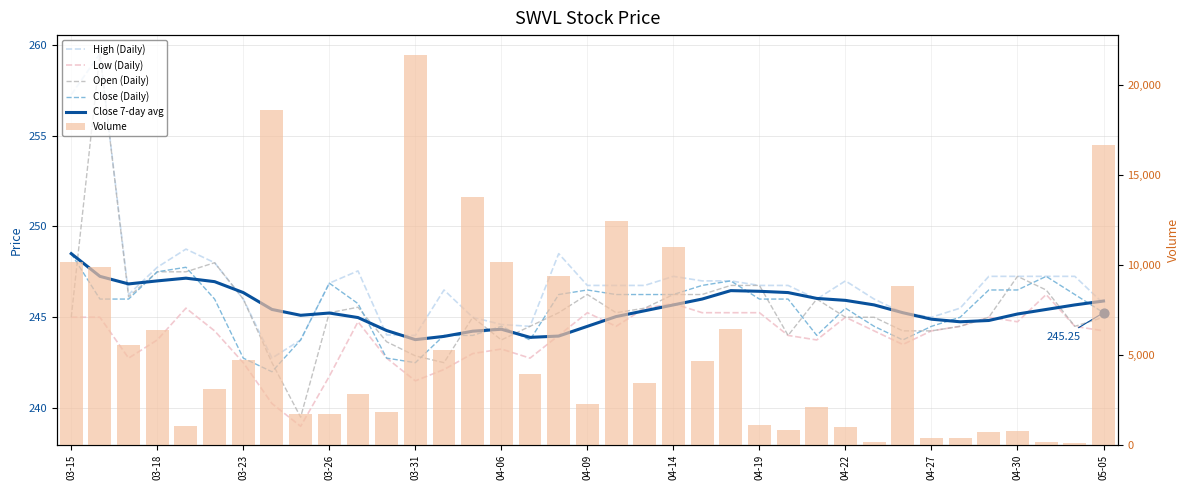

What are all the series names shown in the legend?

High (Daily), Low (Daily), Open (Daily), Close (Daily), Close 7-day avg, Volume